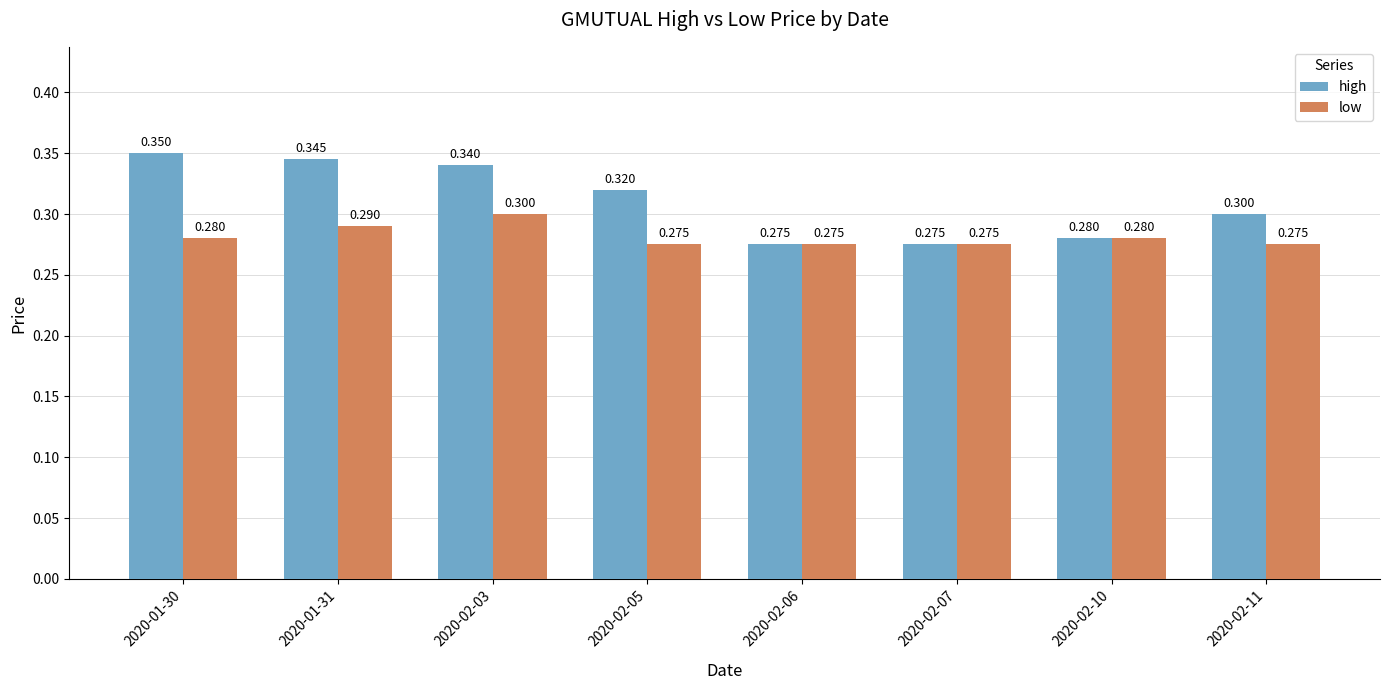

Is the value of high at 2020-01-31 greater than the value of low at 2020-02-06?

Yes